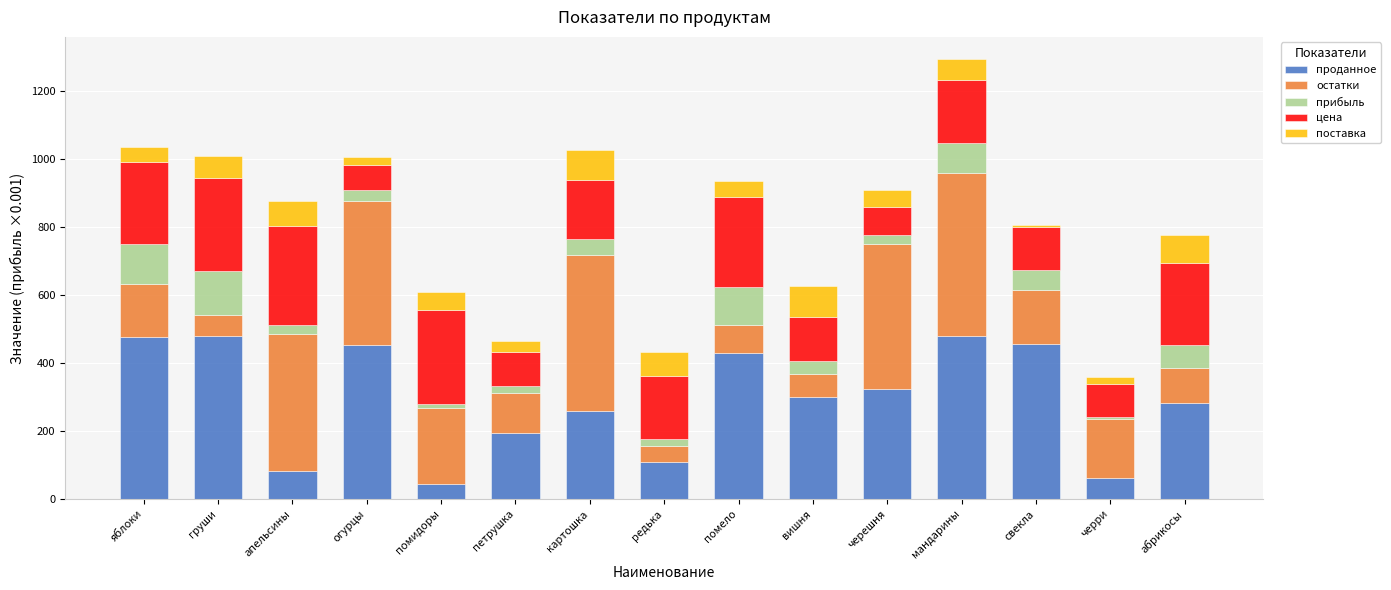

What is the maximum value for проданное?

480.0